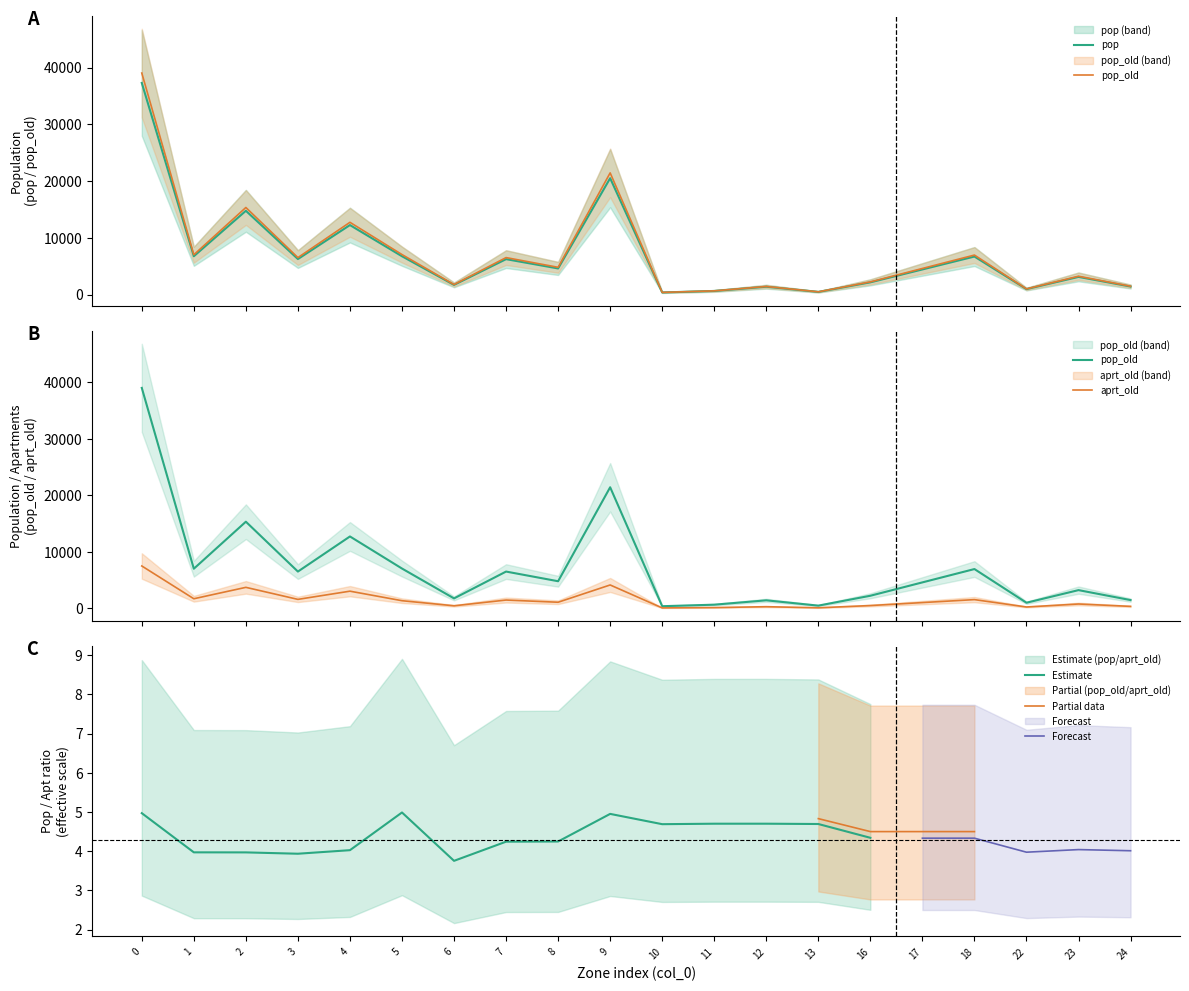

Is the value of aprt_old at 3 greater than the value of pop at 12?

Yes